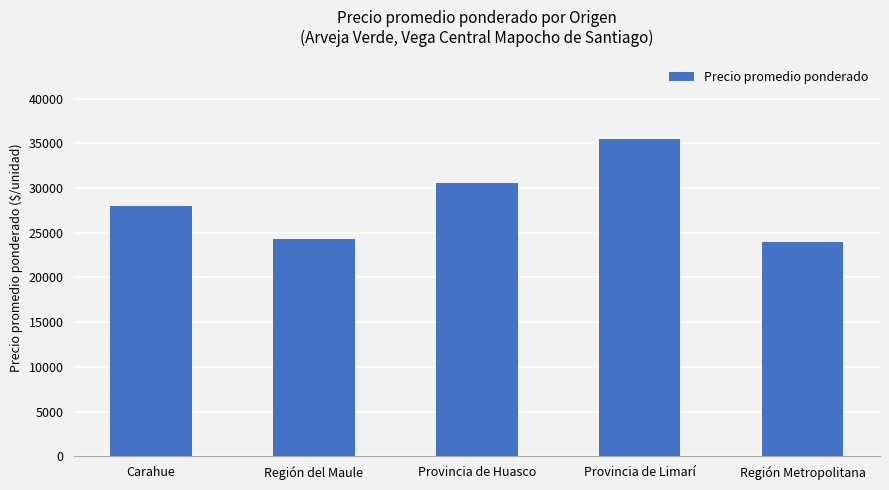

Reading left to right, list all the values displayed in this chart.

Carahue=28000	Región del Maule=24250	Provincia de Huasco=30533	Provincia de Limarí=35500	Región Metropolitana=24000